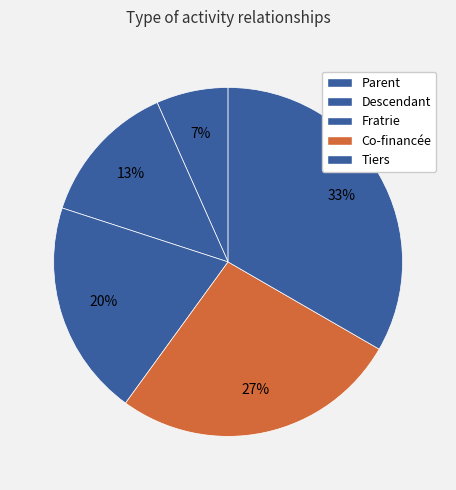

Rank the categories by value from lowest to highest.

Parent, Descendant, Fratrie, Co-financée, Tiers